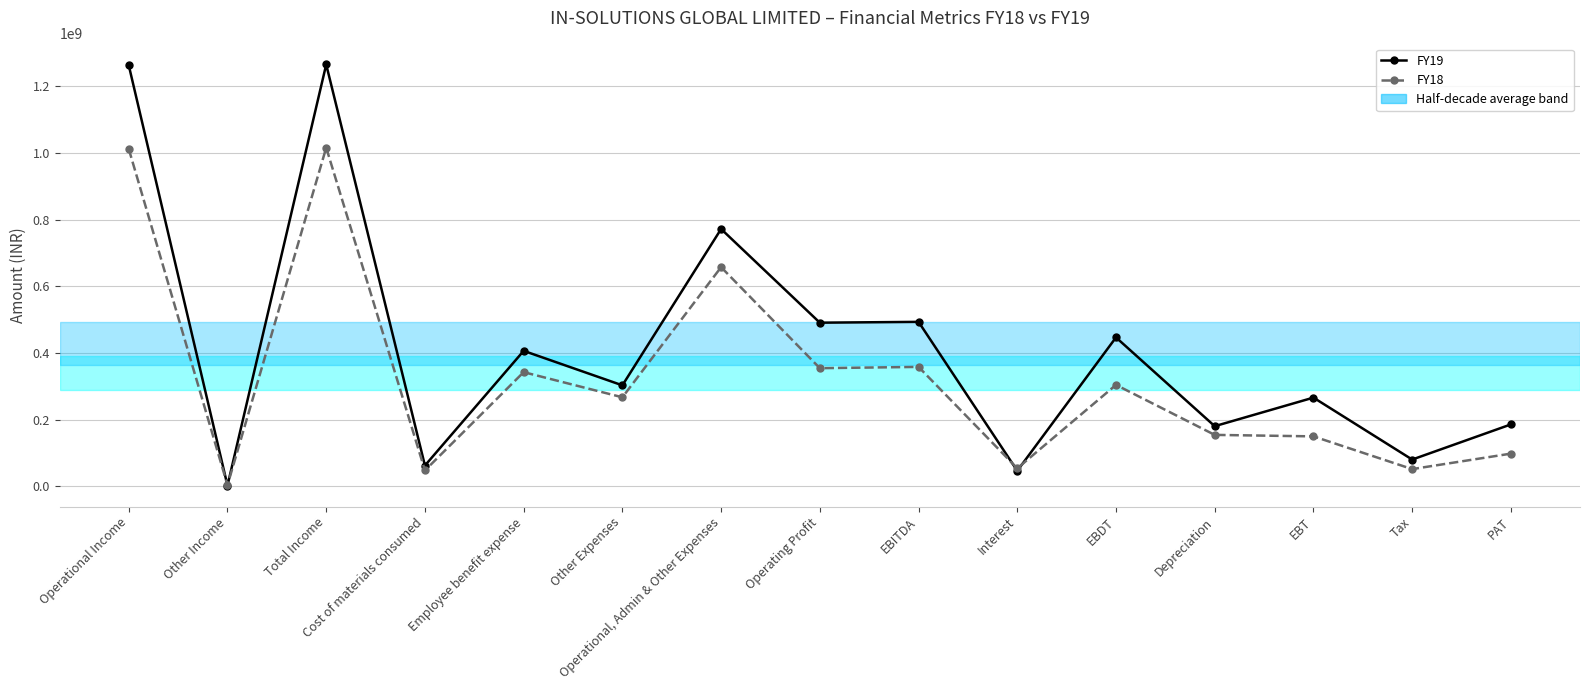

Which series ends up on top after the final intersection of FY18 and FY19?

FY19